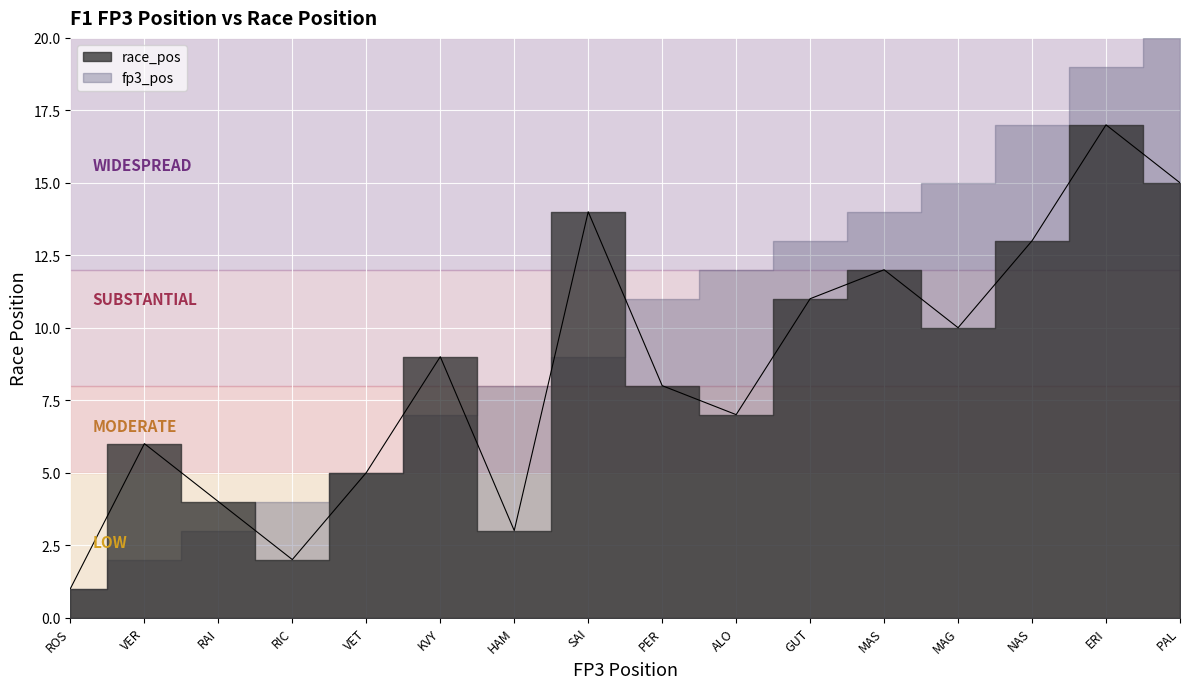

Reading right to left, what are all the values shown in this chart?

15	17	13	10	12	11	7	8	14	3	9	5	2	4	6	1